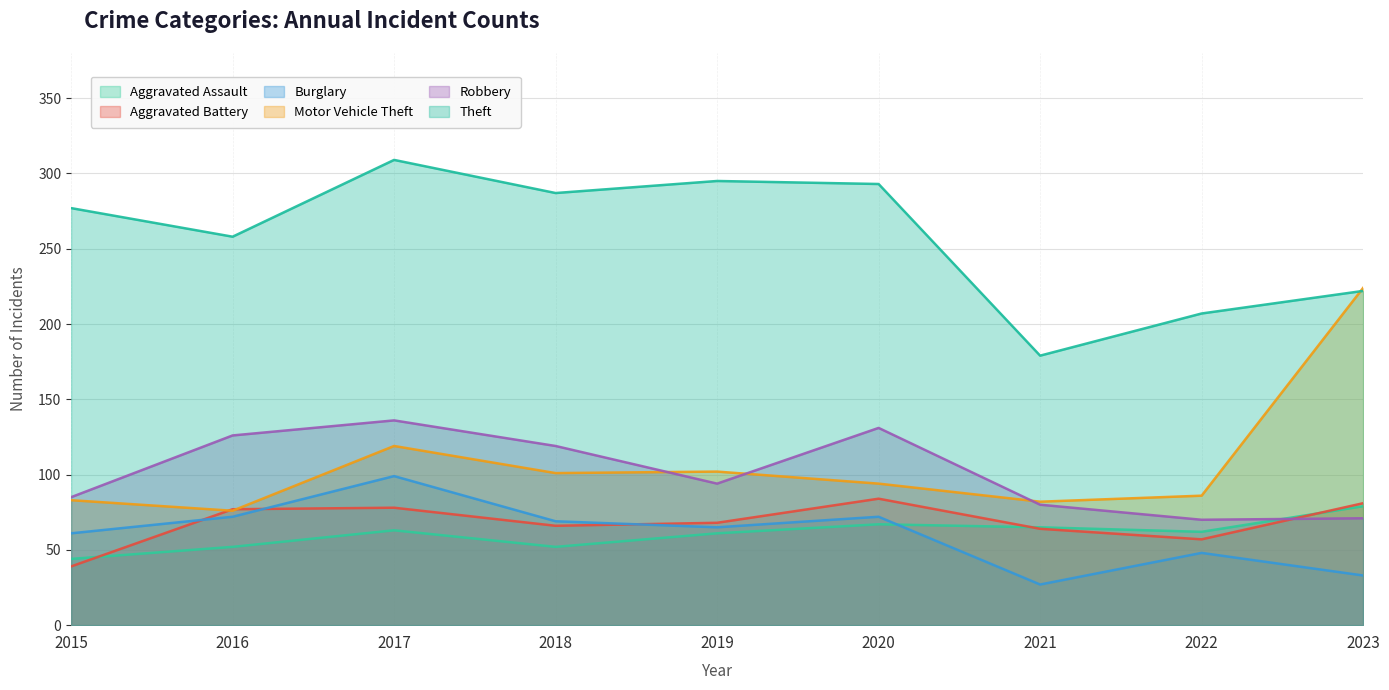

Reading left to right, extract all data points from this chart.

Aggravated Assault: 44	52	63	52	61	67	65	62	79
Aggravated Battery: 39	77	78	66	68	84	64	57	81
Burglary: 61	72	99	69	65	72	27	48	33
Motor Vehicle Theft: 83	76	119	101	102	94	82	86	224
Robbery: 85	126	136	119	94	131	80	70	71
Theft: 277	258	309	287	295	293	179	207	222